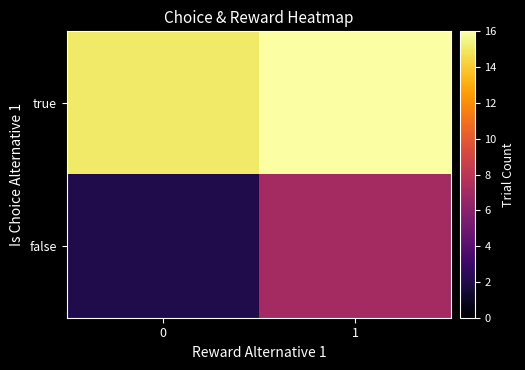

Which series has the largest total across all categories?

true